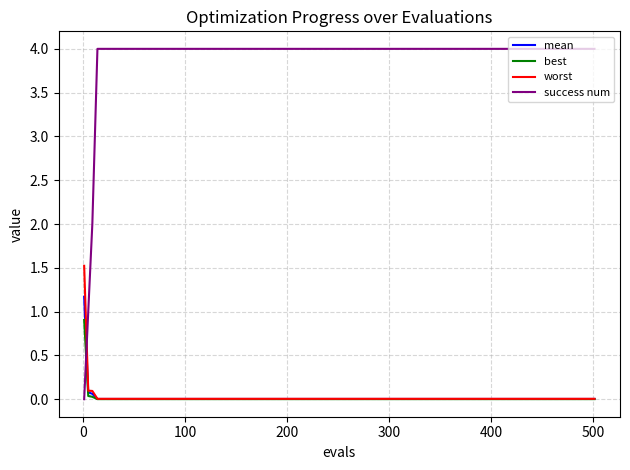

Which series has the largest total across all categories?

success num